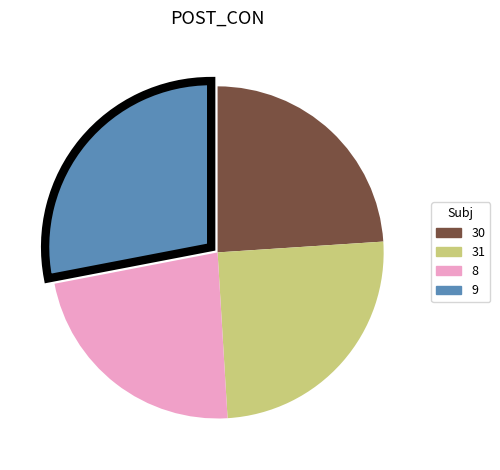

Which category has the smallest portion of the pie?

8